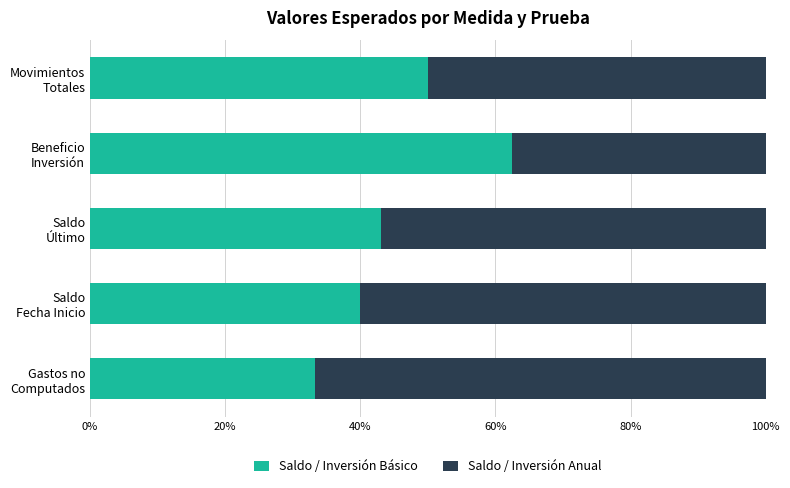

How many data points in Saldo / Inversión Básico are less than 43?

2